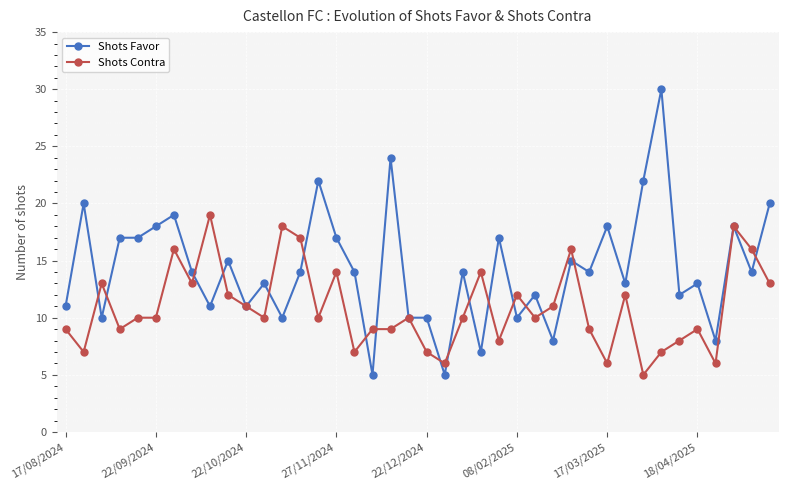

What is the greatest value displayed?

30